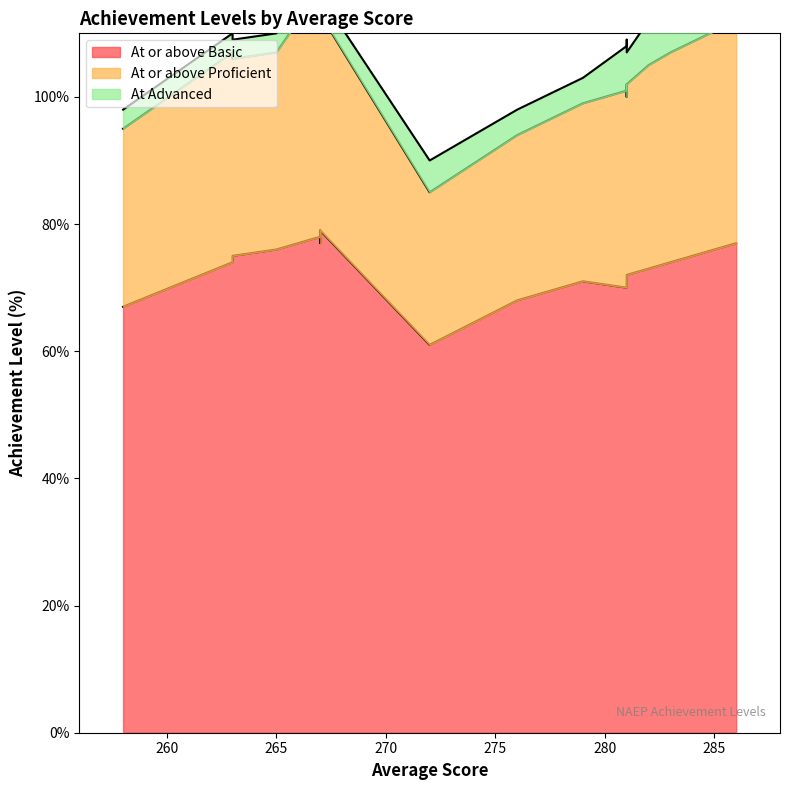

True or false: At Advanced and At or above Proficient intersect in this chart.

False